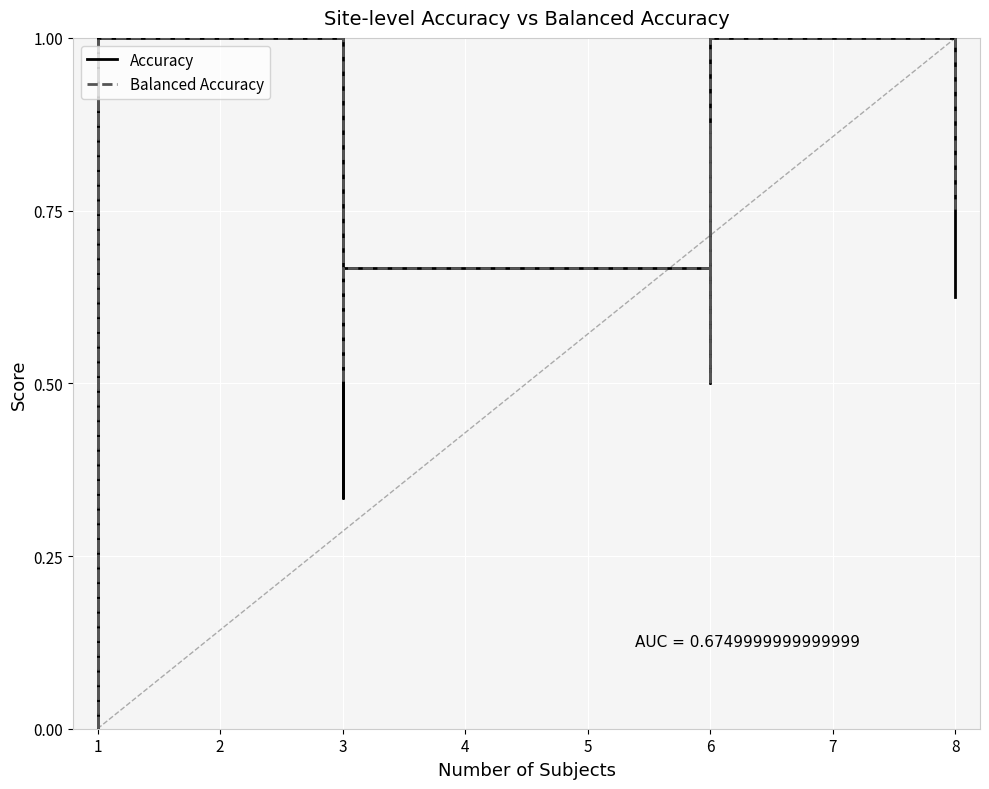

How many Accuracy values are between 0 and 1?

14